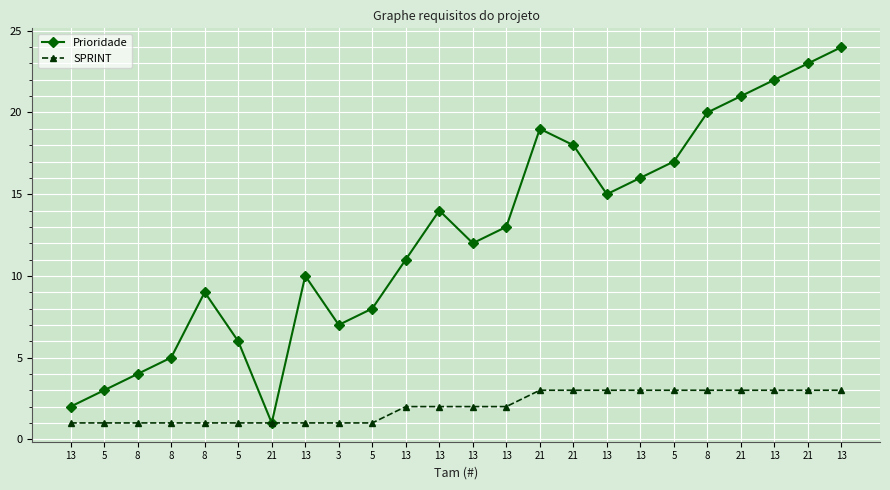

True or false: SPRINT and Prioridade cross at least once.

False